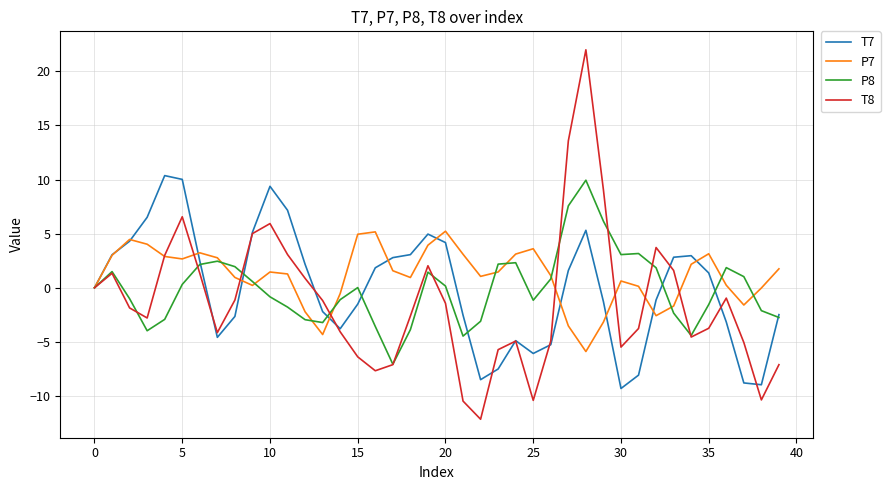

Count the number of categories in the chart.

40